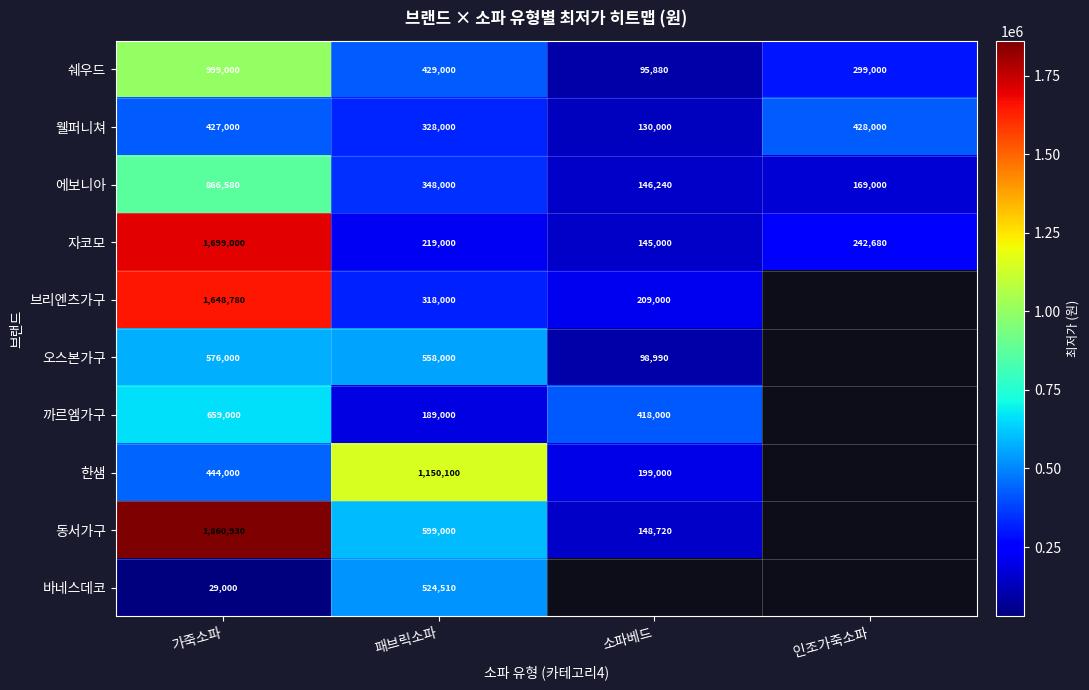

Which category has the lowest value across all series?

가죽소파